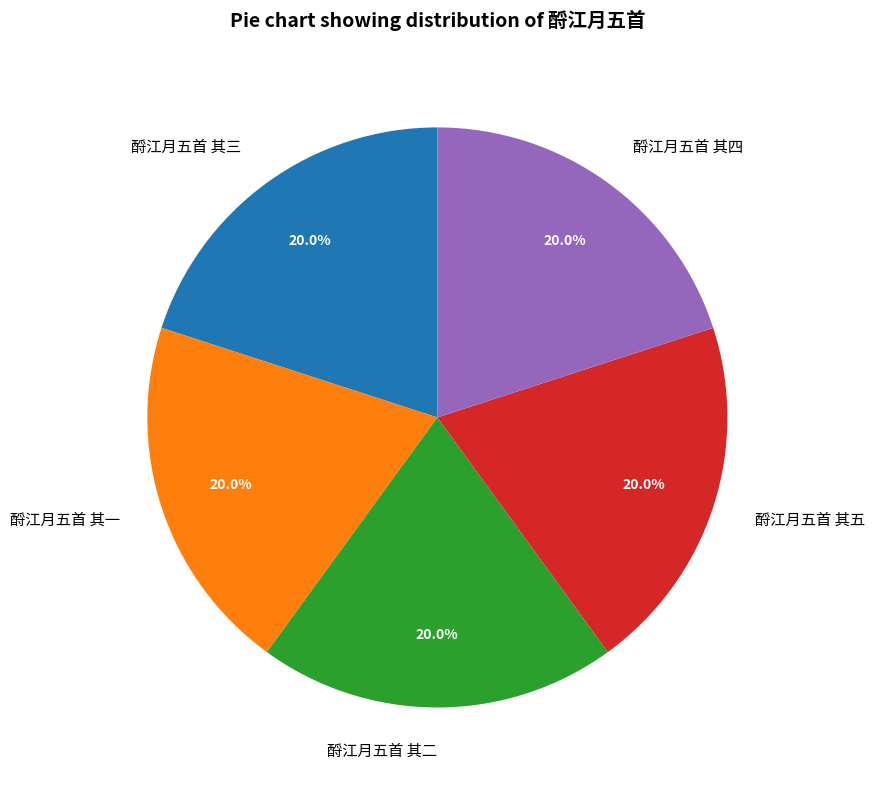

Does 酹江月五首 其二 account for over 50% of the chart?

No